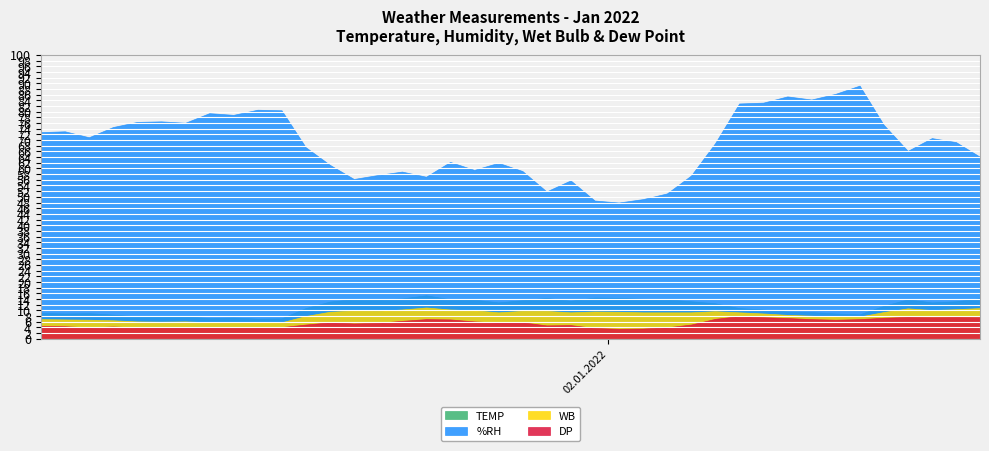

Which category has the highest value in the DP series?

2022-01-02 05:26:50